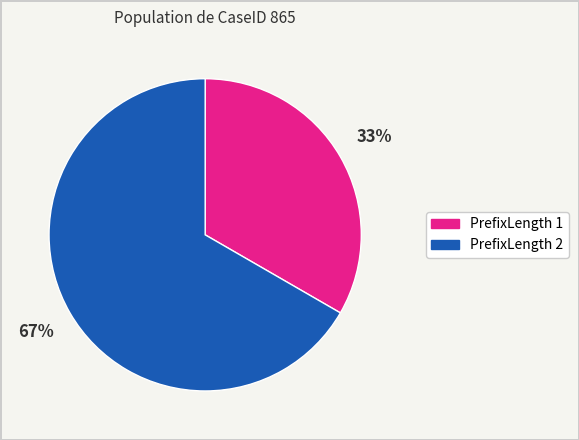

How many slices are in this pie chart?

2